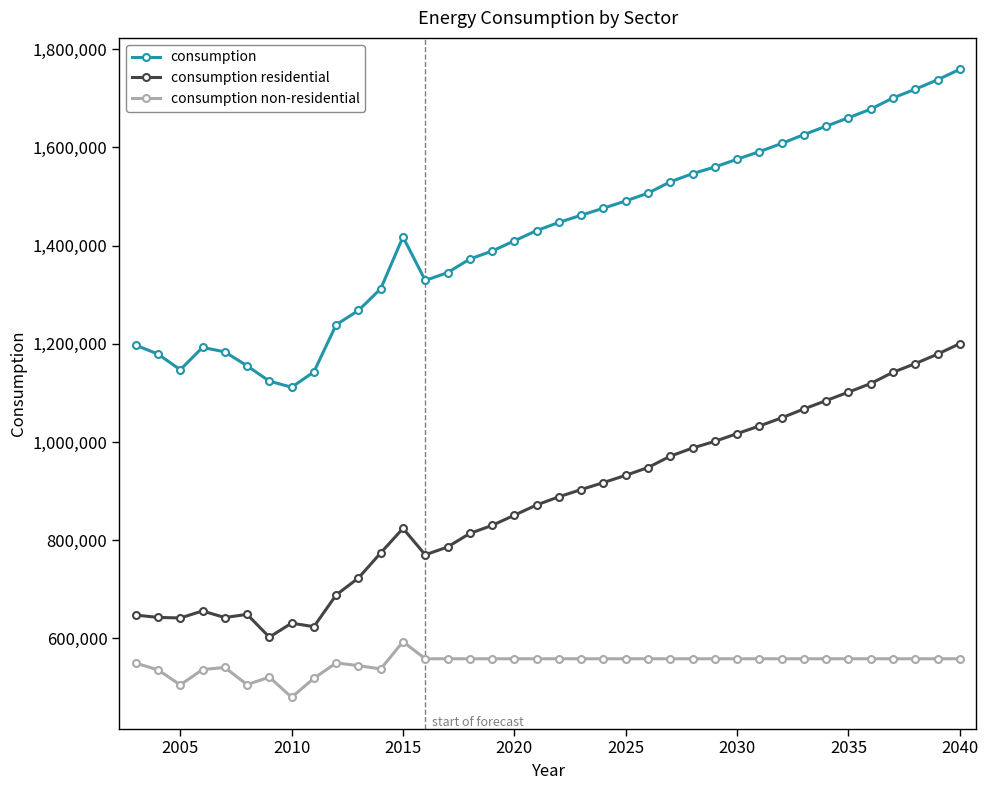

List the series in order of their peak value, lowest first.

consumption non-residential, consumption residential, consumption